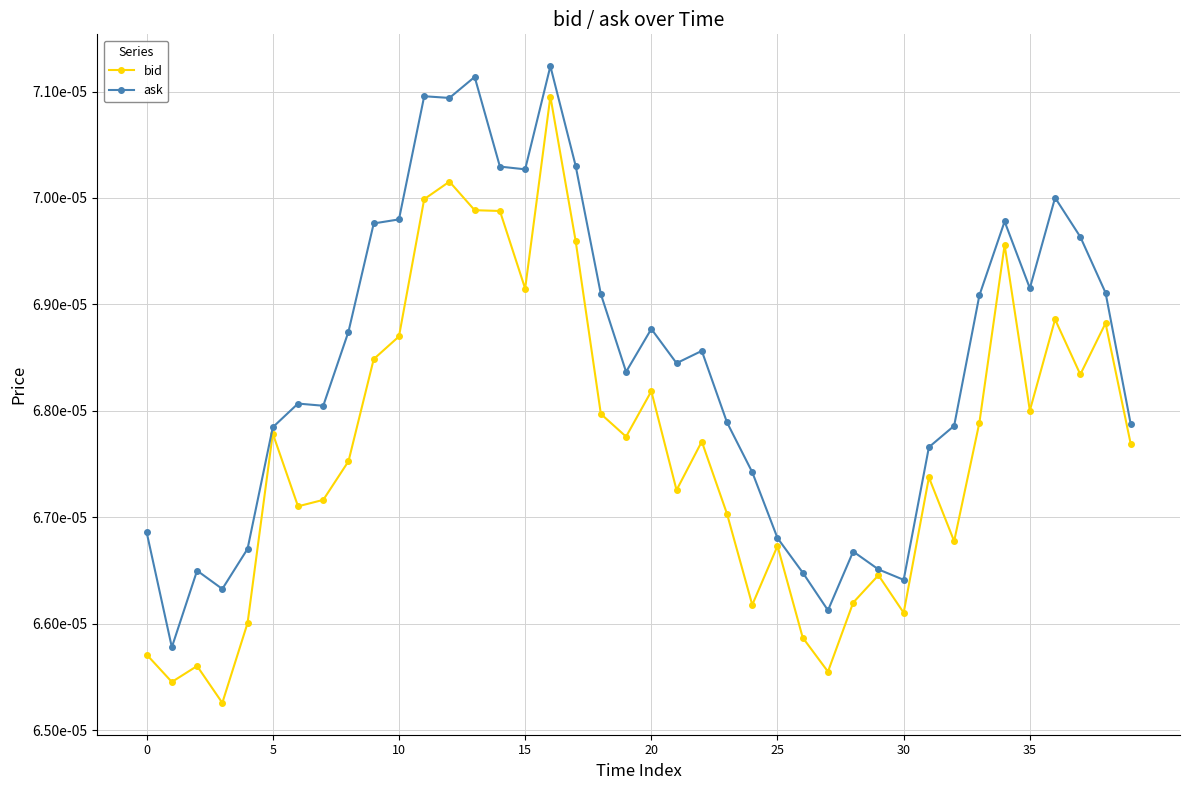

True or false: bid has more than 0 points higher than both neighbors.

True